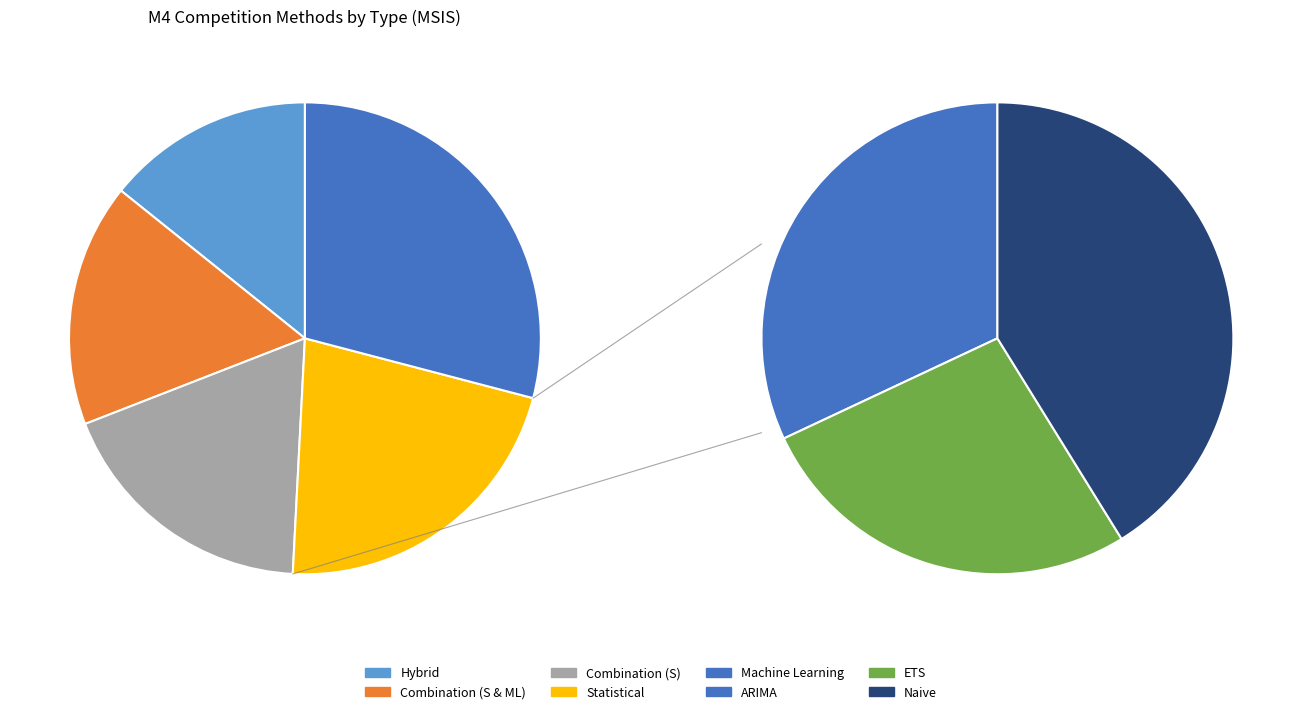

Rank the categories by value from lowest to highest.

Hybrid, Combination (S & ML), Combination (S), Statistical, Machine Learning